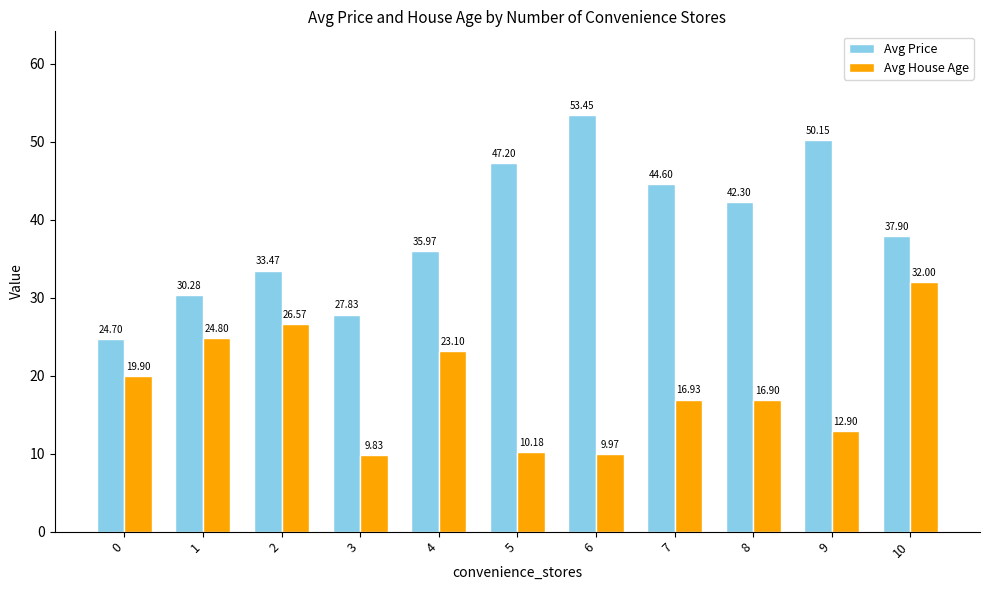

At 9, list the series in order from smallest to largest.

Avg House Age, Avg Price